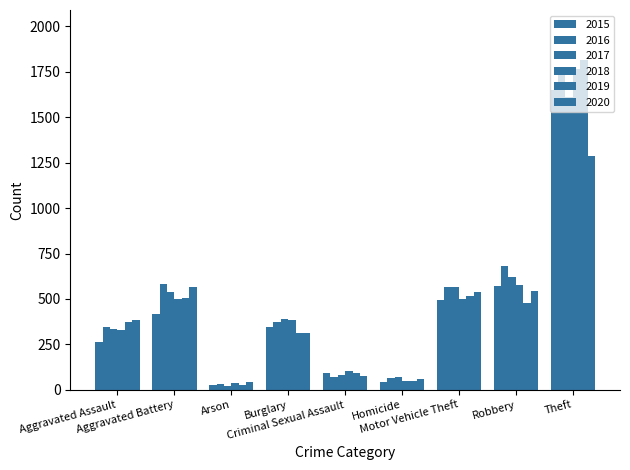

Between Criminal Sexual Assault and Theft, which is larger?

Theft